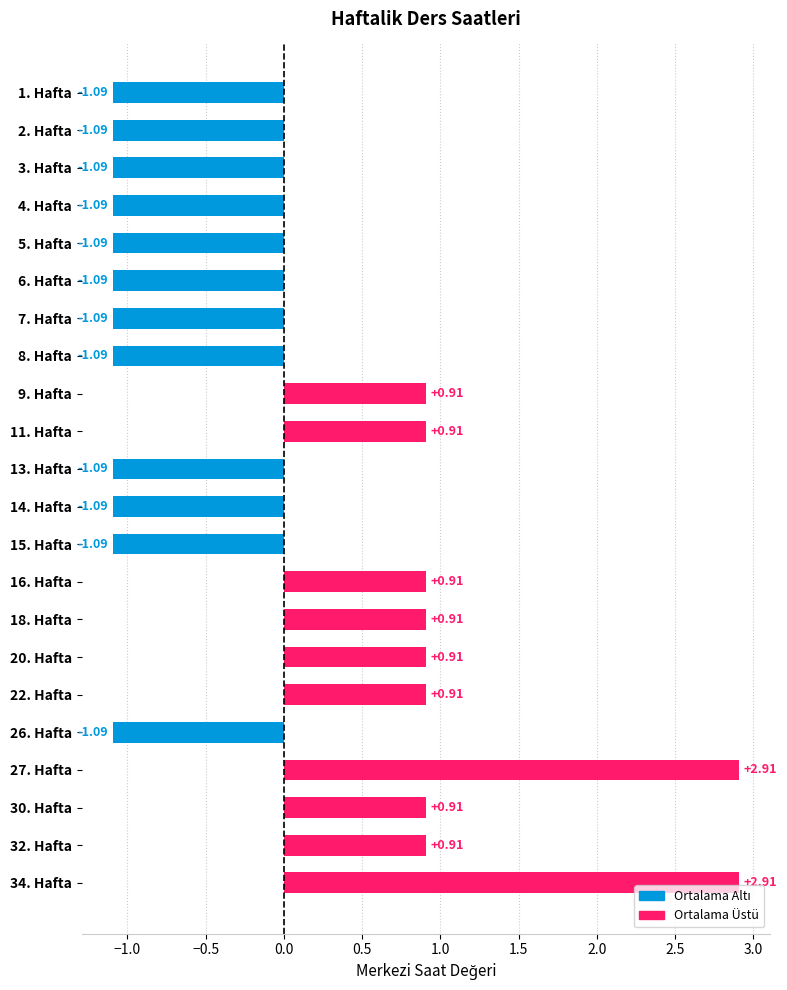

Does the chart contain any negative values?

Yes